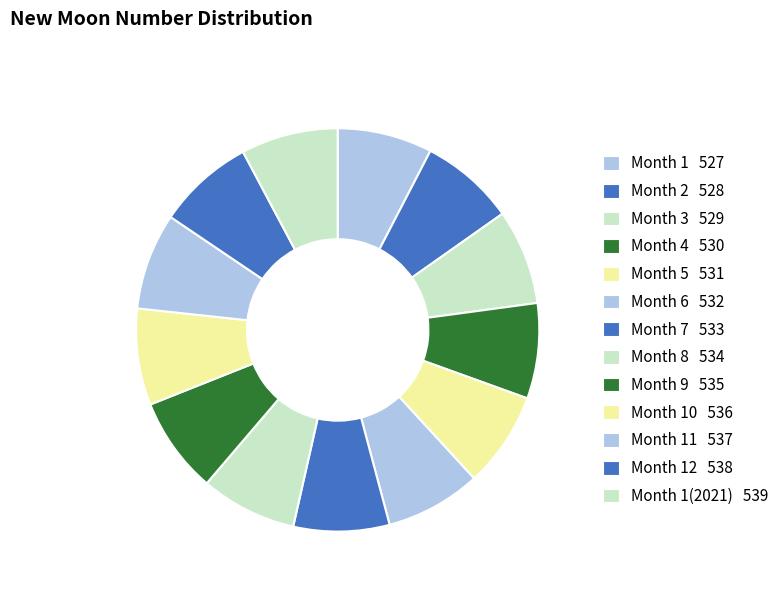

How many segments does this pie chart have?

13